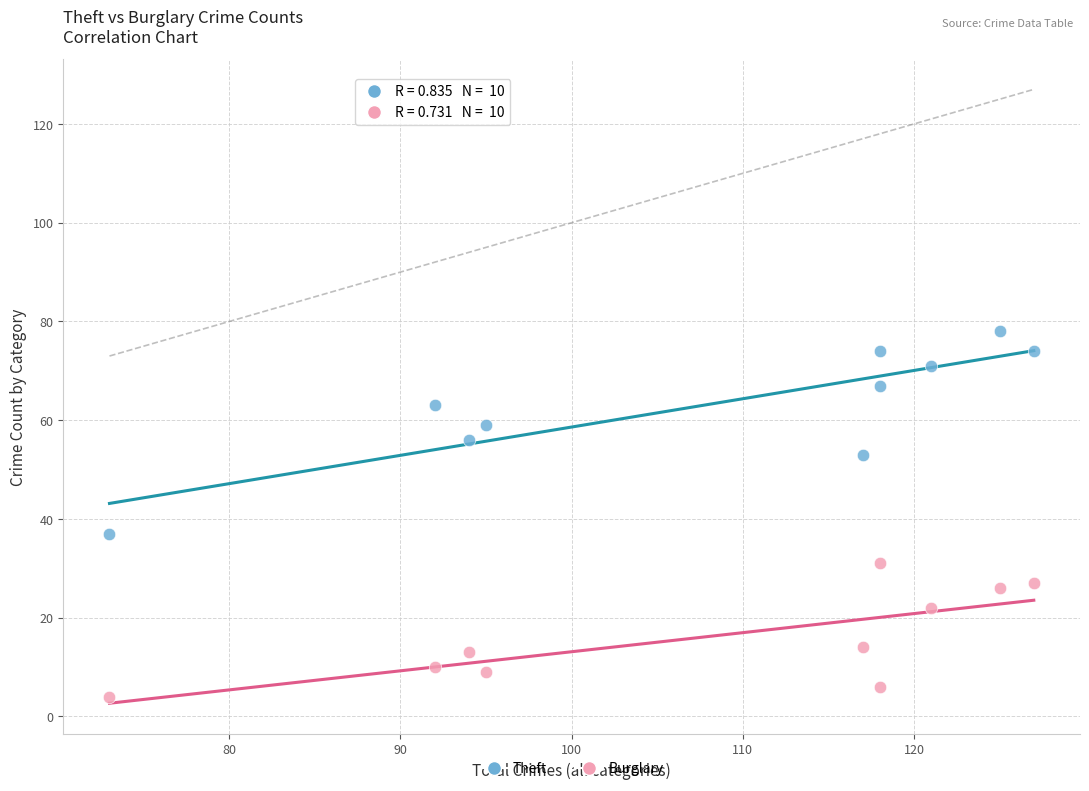

Which series contains the lowest Y value?

Burglary